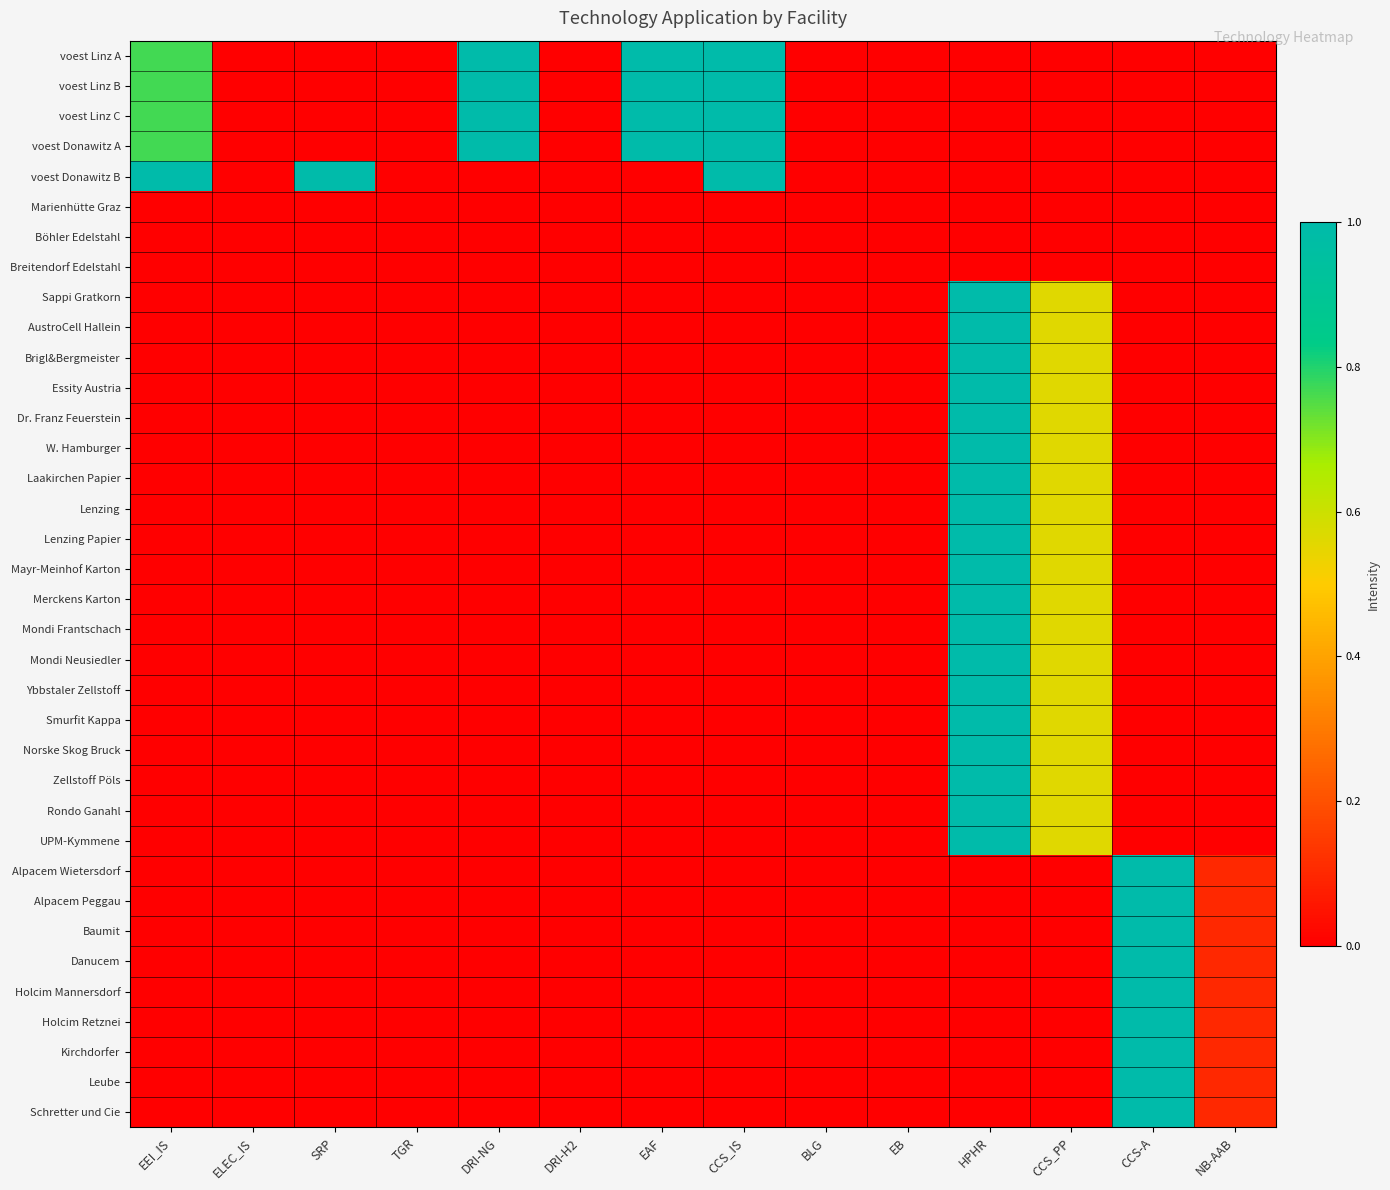

Reading left to right, extract all data points from this chart.

voest Linz A: EEI_IS=0.8	ELEC_IS=0.0	SRP=0.0	TGR=0.0	DRI-NG=1.0	DRI-H2=0.0	EAF=1.0	CCS_IS=1.0	BLG=0.0	EB=0.0	HPHR=0.0	CCS_PP=0.0	CCS-A=0.0	NB-AAB=0.0
voest Linz B: EEI_IS=0.8	ELEC_IS=0.0	SRP=0.0	TGR=0.0	DRI-NG=1.0	DRI-H2=0.0	EAF=1.0	CCS_IS=1.0	BLG=0.0	EB=0.0	HPHR=0.0	CCS_PP=0.0	CCS-A=0.0	NB-AAB=0.0
voest Linz C: EEI_IS=0.8	ELEC_IS=0.0	SRP=0.0	TGR=0.0	DRI-NG=1.0	DRI-H2=0.0	EAF=1.0	CCS_IS=1.0	BLG=0.0	EB=0.0	HPHR=0.0	CCS_PP=0.0	CCS-A=0.0	NB-AAB=0.0
voest Donawitz A: EEI_IS=0.8	ELEC_IS=0.0	SRP=0.0	TGR=0.0	DRI-NG=1.0	DRI-H2=0.0	EAF=1.0	CCS_IS=1.0	BLG=0.0	EB=0.0	HPHR=0.0	CCS_PP=0.0	CCS-A=0.0	NB-AAB=0.0
voest Donawitz B: EEI_IS=1.0	ELEC_IS=0.0	SRP=1.0	TGR=0.0	DRI-NG=0.0	DRI-H2=0.0	EAF=0.0	CCS_IS=1.0	BLG=0.0	EB=0.0	HPHR=0.0	CCS_PP=0.0	CCS-A=0.0	NB-AAB=0.0
Marienhütte Graz: EEI_IS=0.0	ELEC_IS=0.0	SRP=0.0	TGR=0.0	DRI-NG=0.0	DRI-H2=0.0	EAF=0.0	CCS_IS=0.0	BLG=0.0	EB=0.0	HPHR=0.0	CCS_PP=0.0	CCS-A=0.0	NB-AAB=0.0
Böhler Edelstahl: EEI_IS=0.0	ELEC_IS=0.0	SRP=0.0	TGR=0.0	DRI-NG=0.0	DRI-H2=0.0	EAF=0.0	CCS_IS=0.0	BLG=0.0	EB=0.0	HPHR=0.0	CCS_PP=0.0	CCS-A=0.0	NB-AAB=0.0
Breitendorf Edelstahl: EEI_IS=0.0	ELEC_IS=0.0	SRP=0.0	TGR=0.0	DRI-NG=0.0	DRI-H2=0.0	EAF=0.0	CCS_IS=0.0	BLG=0.0	EB=0.0	HPHR=0.0	CCS_PP=0.0	CCS-A=0.0	NB-AAB=0.0
Sappi Gratkorn: EEI_IS=0.0	ELEC_IS=0.0	SRP=0.0	TGR=0.0	DRI-NG=0.0	DRI-H2=0.0	EAF=0.0	CCS_IS=0.0	BLG=0.0	EB=0.0	HPHR=1.0	CCS_PP=0.6	CCS-A=0.0	NB-AAB=0.0
AustroCell Hallein: EEI_IS=0.0	ELEC_IS=0.0	SRP=0.0	TGR=0.0	DRI-NG=0.0	DRI-H2=0.0	EAF=0.0	CCS_IS=0.0	BLG=0.0	EB=0.0	HPHR=1.0	CCS_PP=0.6	CCS-A=0.0	NB-AAB=0.0
Brigl&Bergmeister: EEI_IS=0.0	ELEC_IS=0.0	SRP=0.0	TGR=0.0	DRI-NG=0.0	DRI-H2=0.0	EAF=0.0	CCS_IS=0.0	BLG=0.0	EB=0.0	HPHR=1.0	CCS_PP=0.6	CCS-A=0.0	NB-AAB=0.0
Essity Austria: EEI_IS=0.0	ELEC_IS=0.0	SRP=0.0	TGR=0.0	DRI-NG=0.0	DRI-H2=0.0	EAF=0.0	CCS_IS=0.0	BLG=0.0	EB=0.0	HPHR=1.0	CCS_PP=0.6	CCS-A=0.0	NB-AAB=0.0
Dr. Franz Feuerstein: EEI_IS=0.0	ELEC_IS=0.0	SRP=0.0	TGR=0.0	DRI-NG=0.0	DRI-H2=0.0	EAF=0.0	CCS_IS=0.0	BLG=0.0	EB=0.0	HPHR=1.0	CCS_PP=0.6	CCS-A=0.0	NB-AAB=0.0
W. Hamburger: EEI_IS=0.0	ELEC_IS=0.0	SRP=0.0	TGR=0.0	DRI-NG=0.0	DRI-H2=0.0	EAF=0.0	CCS_IS=0.0	BLG=0.0	EB=0.0	HPHR=1.0	CCS_PP=0.6	CCS-A=0.0	NB-AAB=0.0
Laakirchen Papier: EEI_IS=0.0	ELEC_IS=0.0	SRP=0.0	TGR=0.0	DRI-NG=0.0	DRI-H2=0.0	EAF=0.0	CCS_IS=0.0	BLG=0.0	EB=0.0	HPHR=1.0	CCS_PP=0.6	CCS-A=0.0	NB-AAB=0.0
Lenzing: EEI_IS=0.0	ELEC_IS=0.0	SRP=0.0	TGR=0.0	DRI-NG=0.0	DRI-H2=0.0	EAF=0.0	CCS_IS=0.0	BLG=0.0	EB=0.0	HPHR=1.0	CCS_PP=0.6	CCS-A=0.0	NB-AAB=0.0
Lenzing Papier: EEI_IS=0.0	ELEC_IS=0.0	SRP=0.0	TGR=0.0	DRI-NG=0.0	DRI-H2=0.0	EAF=0.0	CCS_IS=0.0	BLG=0.0	EB=0.0	HPHR=1.0	CCS_PP=0.6	CCS-A=0.0	NB-AAB=0.0
Mayr-Meinhof Karton: EEI_IS=0.0	ELEC_IS=0.0	SRP=0.0	TGR=0.0	DRI-NG=0.0	DRI-H2=0.0	EAF=0.0	CCS_IS=0.0	BLG=0.0	EB=0.0	HPHR=1.0	CCS_PP=0.6	CCS-A=0.0	NB-AAB=0.0
Merckens Karton: EEI_IS=0.0	ELEC_IS=0.0	SRP=0.0	TGR=0.0	DRI-NG=0.0	DRI-H2=0.0	EAF=0.0	CCS_IS=0.0	BLG=0.0	EB=0.0	HPHR=1.0	CCS_PP=0.6	CCS-A=0.0	NB-AAB=0.0
Mondi Frantschach: EEI_IS=0.0	ELEC_IS=0.0	SRP=0.0	TGR=0.0	DRI-NG=0.0	DRI-H2=0.0	EAF=0.0	CCS_IS=0.0	BLG=0.0	EB=0.0	HPHR=1.0	CCS_PP=0.6	CCS-A=0.0	NB-AAB=0.0
Mondi Neusiedler: EEI_IS=0.0	ELEC_IS=0.0	SRP=0.0	TGR=0.0	DRI-NG=0.0	DRI-H2=0.0	EAF=0.0	CCS_IS=0.0	BLG=0.0	EB=0.0	HPHR=1.0	CCS_PP=0.6	CCS-A=0.0	NB-AAB=0.0
Ybbstaler Zellstoff: EEI_IS=0.0	ELEC_IS=0.0	SRP=0.0	TGR=0.0	DRI-NG=0.0	DRI-H2=0.0	EAF=0.0	CCS_IS=0.0	BLG=0.0	EB=0.0	HPHR=1.0	CCS_PP=0.6	CCS-A=0.0	NB-AAB=0.0
Smurfit Kappa: EEI_IS=0.0	ELEC_IS=0.0	SRP=0.0	TGR=0.0	DRI-NG=0.0	DRI-H2=0.0	EAF=0.0	CCS_IS=0.0	BLG=0.0	EB=0.0	HPHR=1.0	CCS_PP=0.6	CCS-A=0.0	NB-AAB=0.0
Norske Skog Bruck: EEI_IS=0.0	ELEC_IS=0.0	SRP=0.0	TGR=0.0	DRI-NG=0.0	DRI-H2=0.0	EAF=0.0	CCS_IS=0.0	BLG=0.0	EB=0.0	HPHR=1.0	CCS_PP=0.6	CCS-A=0.0	NB-AAB=0.0
Zellstoff Pöls: EEI_IS=0.0	ELEC_IS=0.0	SRP=0.0	TGR=0.0	DRI-NG=0.0	DRI-H2=0.0	EAF=0.0	CCS_IS=0.0	BLG=0.0	EB=0.0	HPHR=1.0	CCS_PP=0.6	CCS-A=0.0	NB-AAB=0.0
Rondo Ganahl: EEI_IS=0.0	ELEC_IS=0.0	SRP=0.0	TGR=0.0	DRI-NG=0.0	DRI-H2=0.0	EAF=0.0	CCS_IS=0.0	BLG=0.0	EB=0.0	HPHR=1.0	CCS_PP=0.6	CCS-A=0.0	NB-AAB=0.0
UPM-Kymmene: EEI_IS=0.0	ELEC_IS=0.0	SRP=0.0	TGR=0.0	DRI-NG=0.0	DRI-H2=0.0	EAF=0.0	CCS_IS=0.0	BLG=0.0	EB=0.0	HPHR=1.0	CCS_PP=0.6	CCS-A=0.0	NB-AAB=0.0
Alpacem Wietersdorf: EEI_IS=0.0	ELEC_IS=0.0	SRP=0.0	TGR=0.0	DRI-NG=0.0	DRI-H2=0.0	EAF=0.0	CCS_IS=0.0	BLG=0.0	EB=0.0	HPHR=0.0	CCS_PP=0.0	CCS-A=1.0	NB-AAB=0.1
Alpacem Peggau: EEI_IS=0.0	ELEC_IS=0.0	SRP=0.0	TGR=0.0	DRI-NG=0.0	DRI-H2=0.0	EAF=0.0	CCS_IS=0.0	BLG=0.0	EB=0.0	HPHR=0.0	CCS_PP=0.0	CCS-A=1.0	NB-AAB=0.1
Baumit: EEI_IS=0.0	ELEC_IS=0.0	SRP=0.0	TGR=0.0	DRI-NG=0.0	DRI-H2=0.0	EAF=0.0	CCS_IS=0.0	BLG=0.0	EB=0.0	HPHR=0.0	CCS_PP=0.0	CCS-A=1.0	NB-AAB=0.1
Danucem: EEI_IS=0.0	ELEC_IS=0.0	SRP=0.0	TGR=0.0	DRI-NG=0.0	DRI-H2=0.0	EAF=0.0	CCS_IS=0.0	BLG=0.0	EB=0.0	HPHR=0.0	CCS_PP=0.0	CCS-A=1.0	NB-AAB=0.1
Holcim Mannersdorf: EEI_IS=0.0	ELEC_IS=0.0	SRP=0.0	TGR=0.0	DRI-NG=0.0	DRI-H2=0.0	EAF=0.0	CCS_IS=0.0	BLG=0.0	EB=0.0	HPHR=0.0	CCS_PP=0.0	CCS-A=1.0	NB-AAB=0.1
Holcim Retznei: EEI_IS=0.0	ELEC_IS=0.0	SRP=0.0	TGR=0.0	DRI-NG=0.0	DRI-H2=0.0	EAF=0.0	CCS_IS=0.0	BLG=0.0	EB=0.0	HPHR=0.0	CCS_PP=0.0	CCS-A=1.0	NB-AAB=0.1
Kirchdorfer: EEI_IS=0.0	ELEC_IS=0.0	SRP=0.0	TGR=0.0	DRI-NG=0.0	DRI-H2=0.0	EAF=0.0	CCS_IS=0.0	BLG=0.0	EB=0.0	HPHR=0.0	CCS_PP=0.0	CCS-A=1.0	NB-AAB=0.1
Leube: EEI_IS=0.0	ELEC_IS=0.0	SRP=0.0	TGR=0.0	DRI-NG=0.0	DRI-H2=0.0	EAF=0.0	CCS_IS=0.0	BLG=0.0	EB=0.0	HPHR=0.0	CCS_PP=0.0	CCS-A=1.0	NB-AAB=0.1
Schretter und Cie: EEI_IS=0.0	ELEC_IS=0.0	SRP=0.0	TGR=0.0	DRI-NG=0.0	DRI-H2=0.0	EAF=0.0	CCS_IS=0.0	BLG=0.0	EB=0.0	HPHR=0.0	CCS_PP=0.0	CCS-A=1.0	NB-AAB=0.1